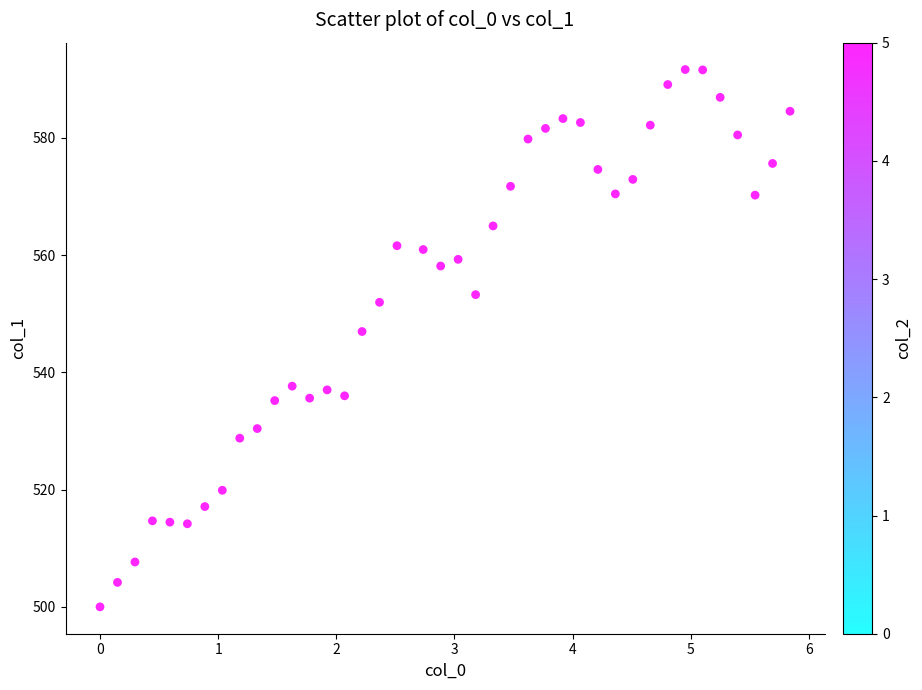

What Y value in the scatter plot is closest to 545?

547.0